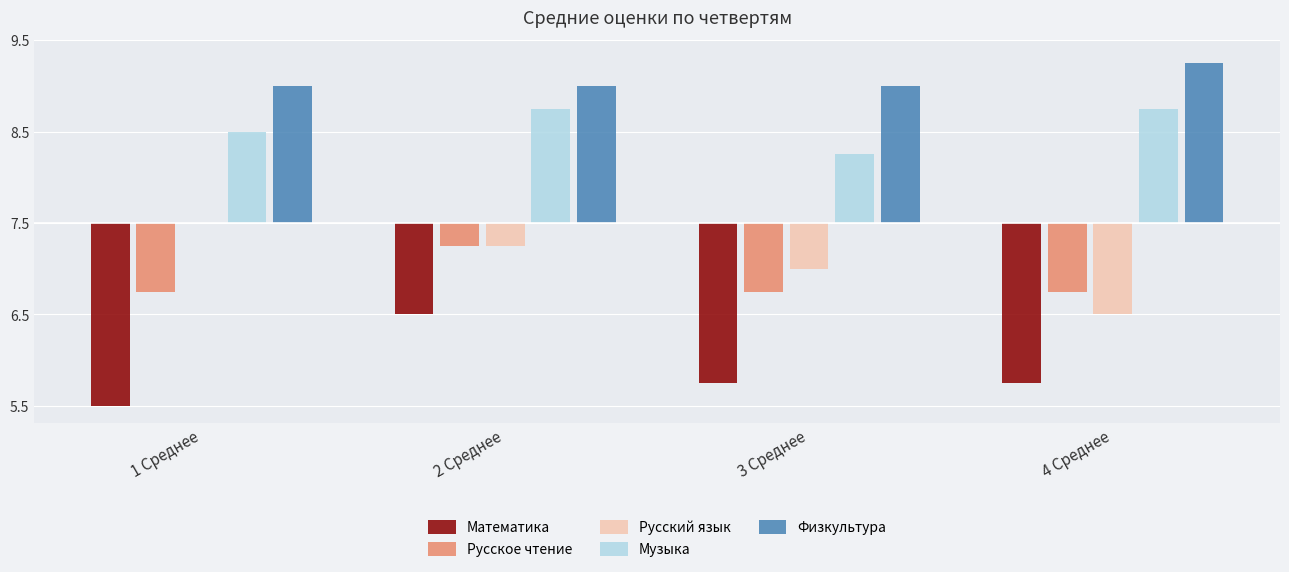

What are all the series names shown in the legend?

Математика, Русское чтение, Русский язык, Музыка, Физкультура